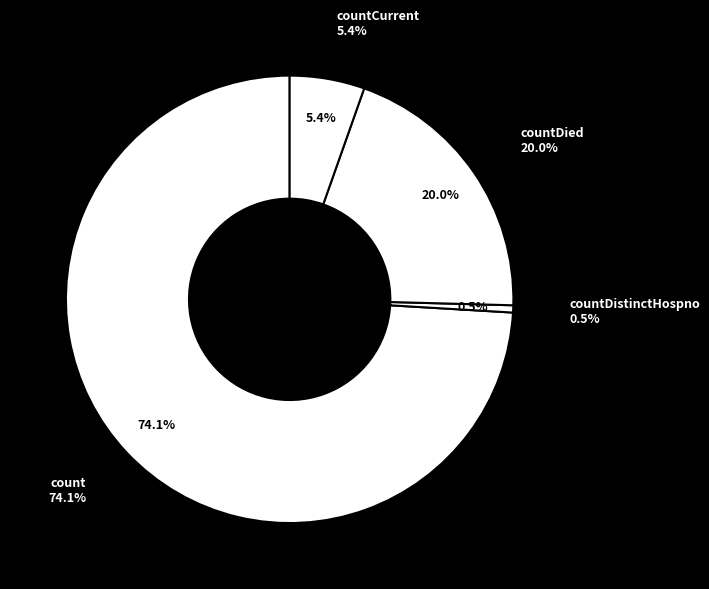

Does countDistinctHospno represent more than half of the total?

No